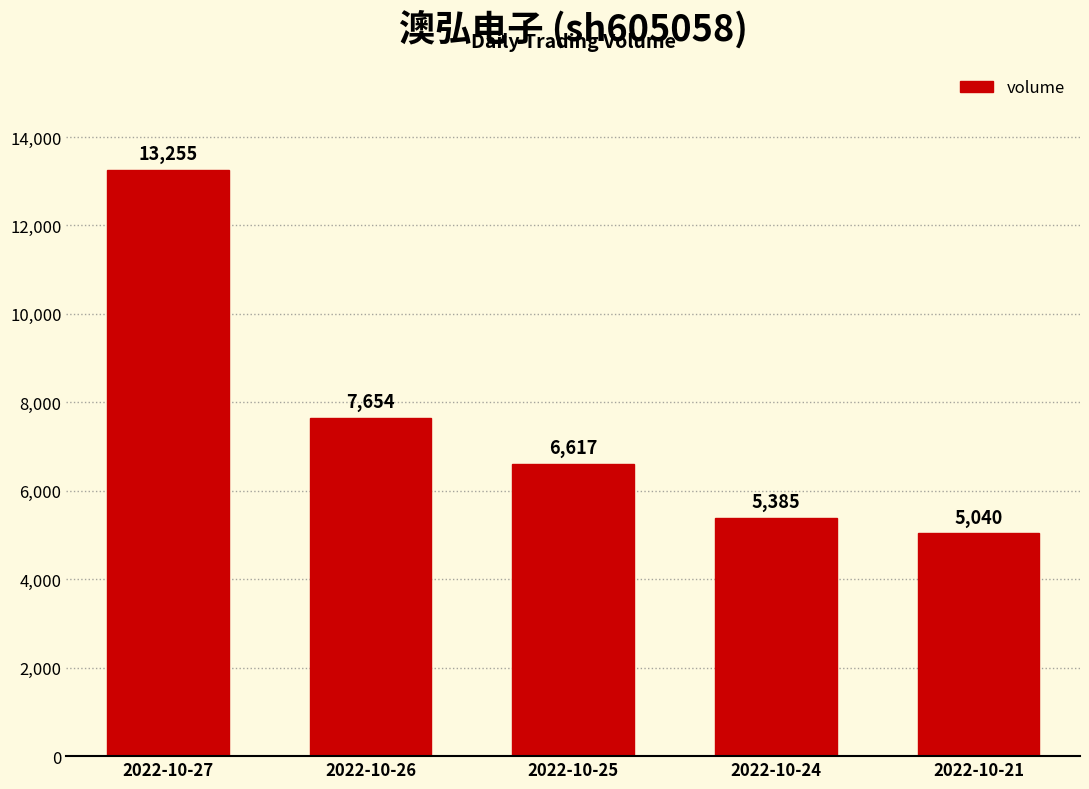

What is the difference between the maximum and minimum values?

8215